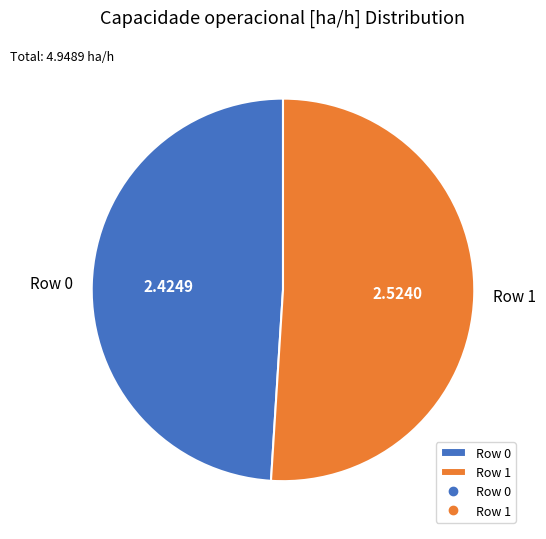

Which category has the smallest portion of the pie?

Row 0